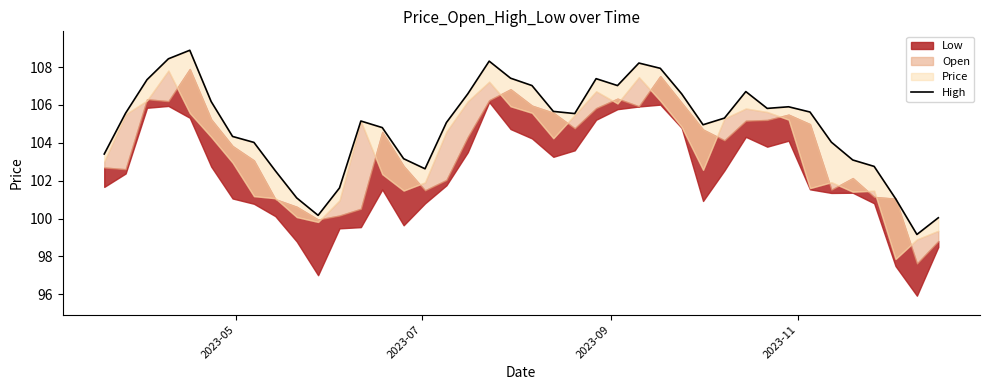

What is the sum of all values?

4196.6